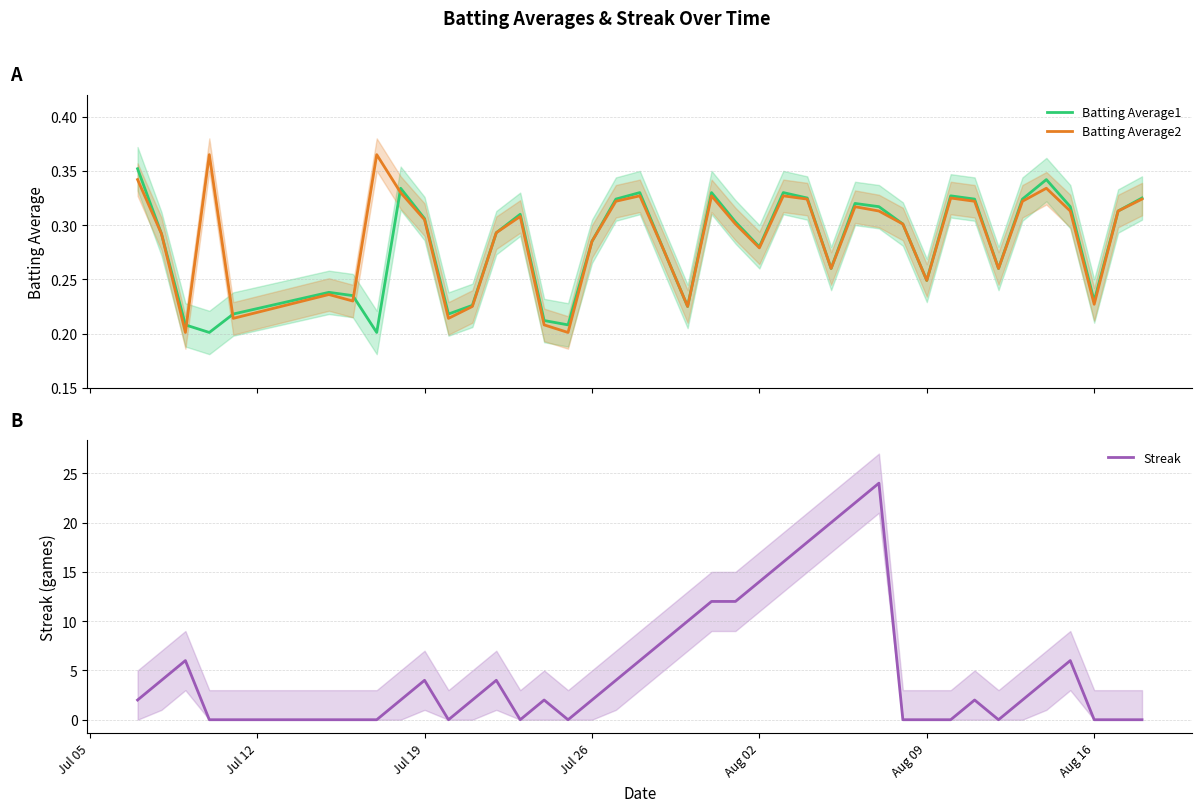

How many positive values does the Streak series have?

25